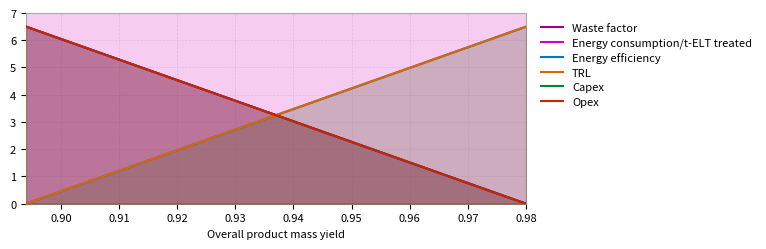

True or false: Capex and TRL intersect in this chart.

False